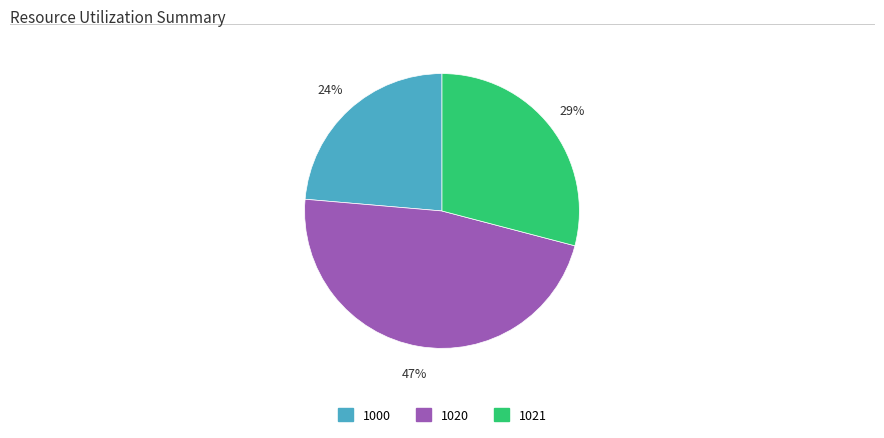

To the nearest percent, what portion does 1000 represent?

24%